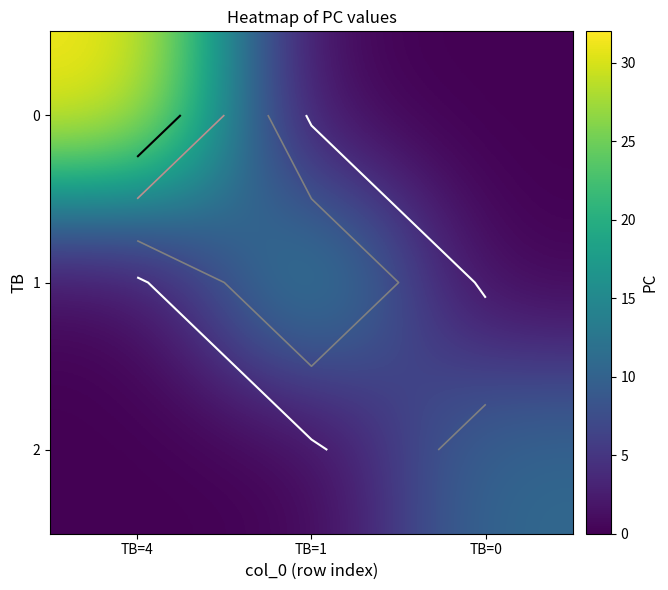

Which has a higher value, TB=0 or TB=4?

TB=4